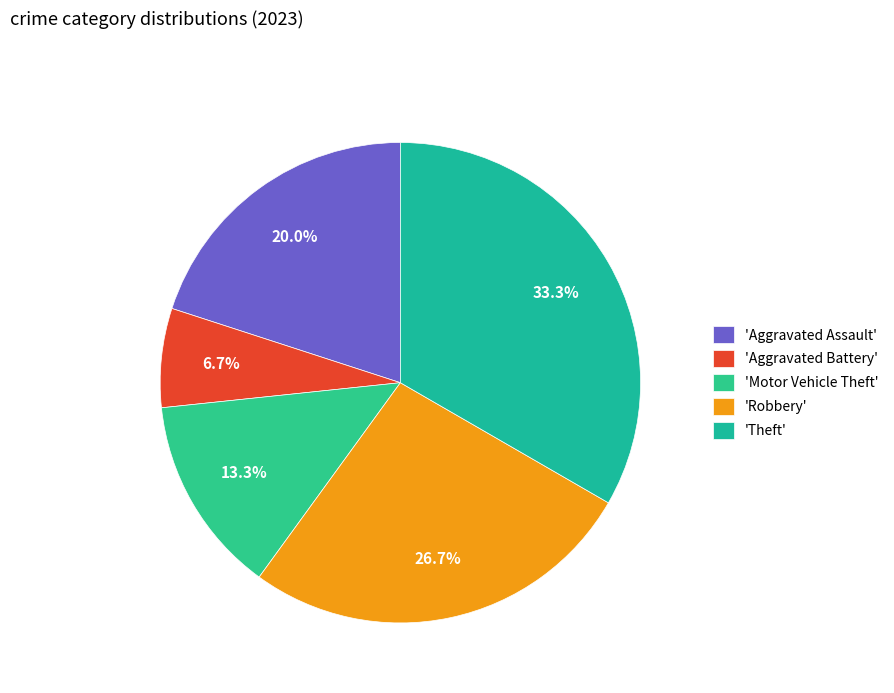

Count the number of slices in the pie.

5